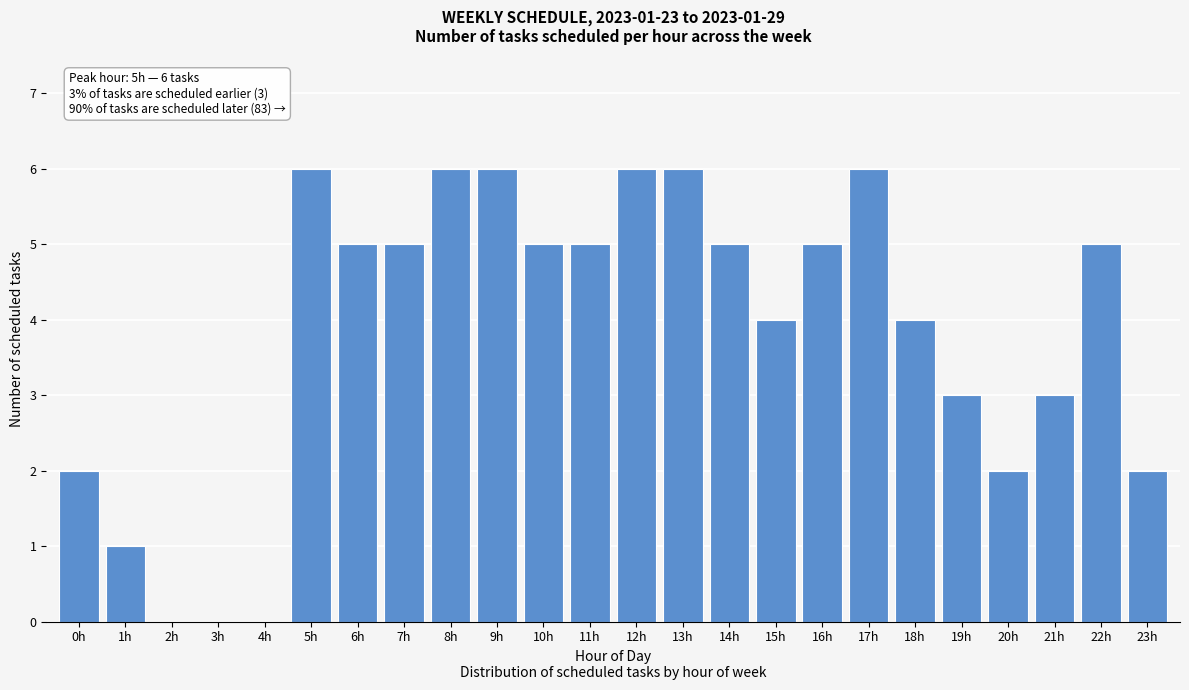

Reading right to left, transcribe all the data shown in this chart.

23h=2	22h=5	21h=3	20h=2	19h=3	18h=4	17h=6	16h=5	15h=4	14h=5	13h=6	12h=6	11h=5	10h=5	9h=6	8h=6	7h=5	6h=5	5h=6	4h=0	3h=0	2h=0	1h=1	0h=2